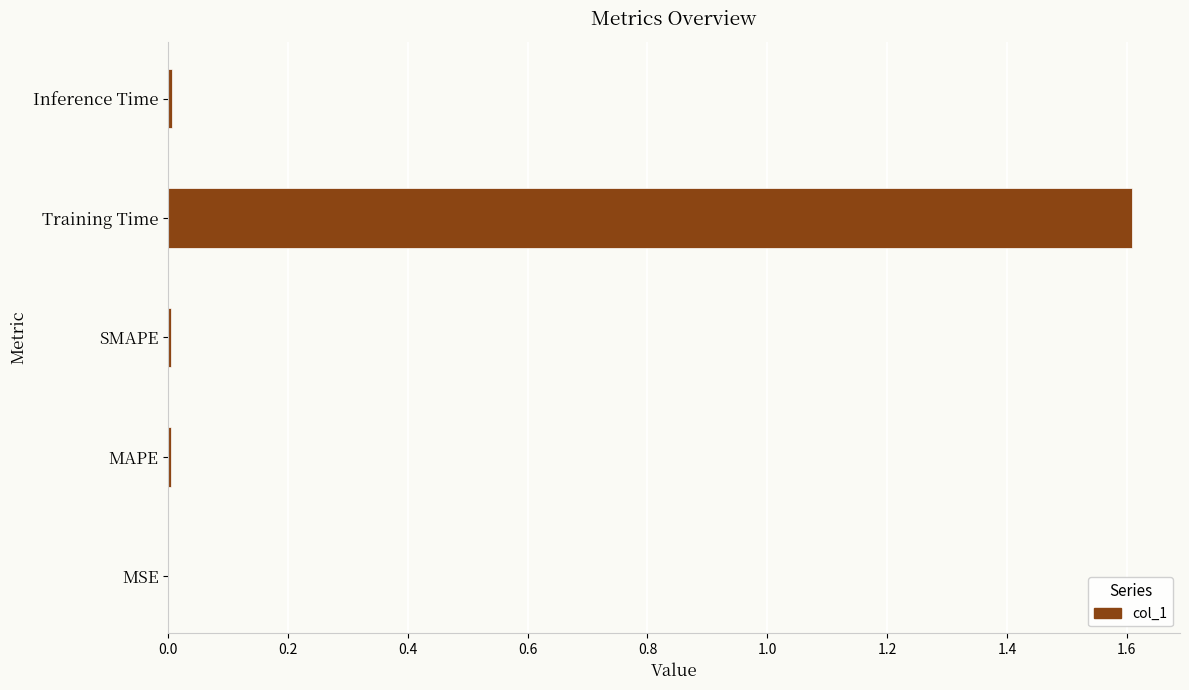

What is the sum of all values?

1.6